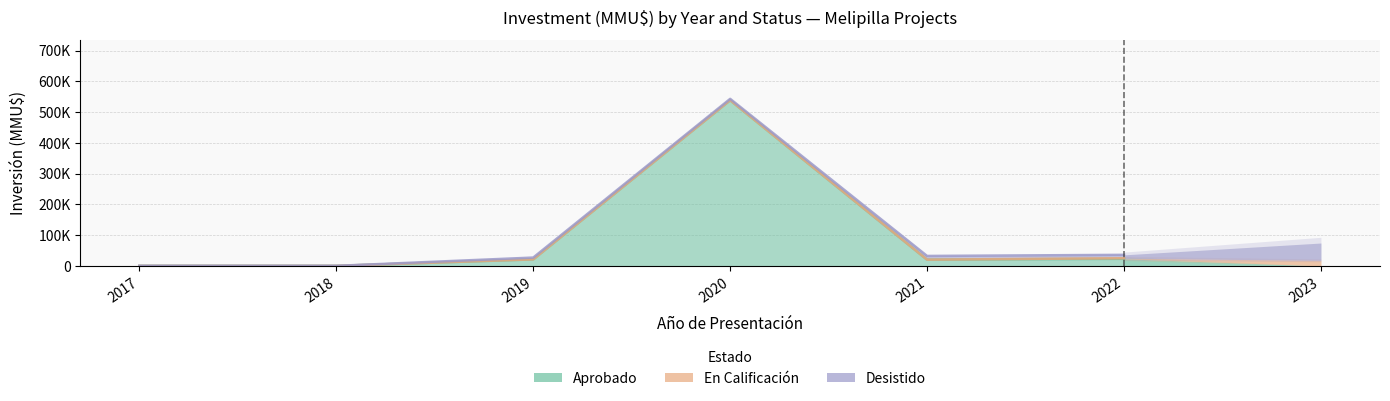

Reading right to left, what are all the values shown in this chart?

Aprobado: 2022=22948	2021=20170	2020=538550	2019=21108	2018=0	2017=0
En Calificación: 2022=24848	2021=20170	2020=538550	2019=21108	2018=0	2017=0
Desistido: 2022=35798	2021=32220	2020=543050	2019=26958	2018=30	2017=42